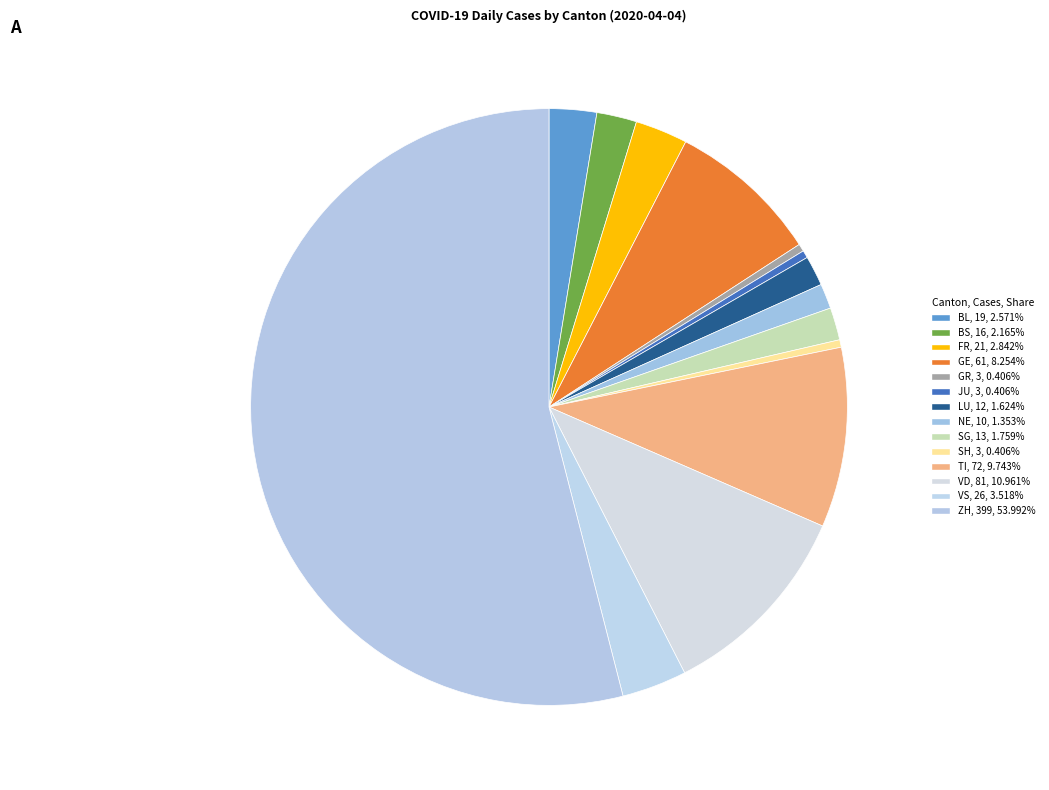

To the nearest percent, what portion does GE represent?

8%